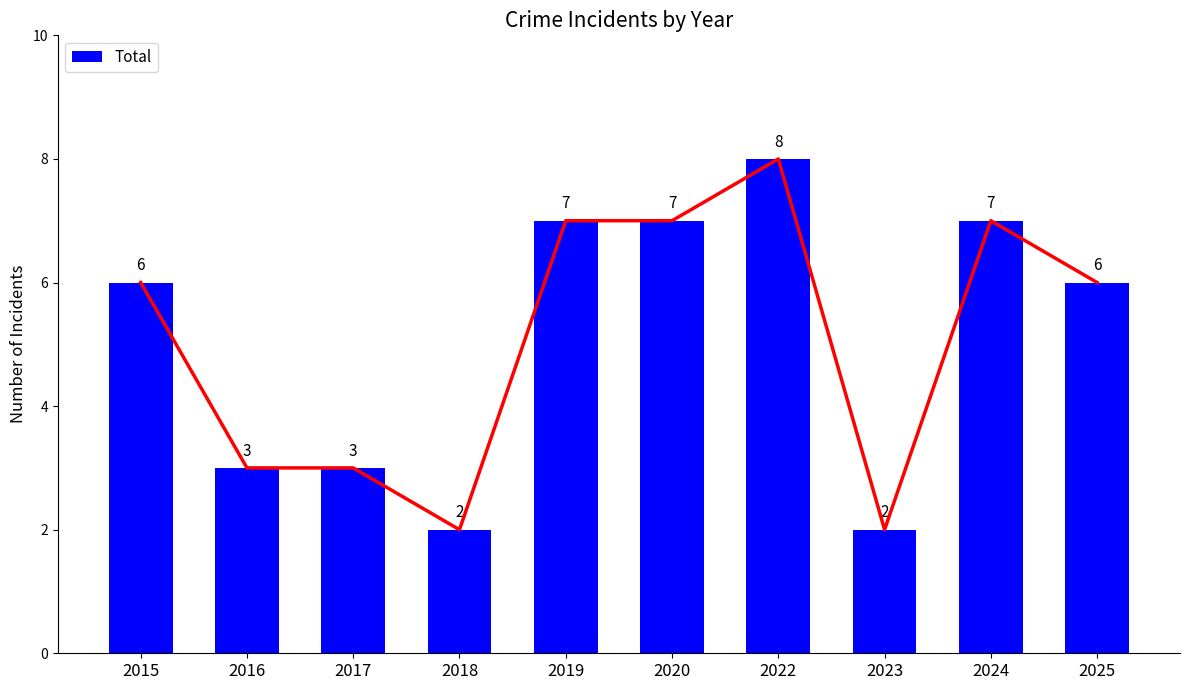

What is the sum of all values?

51